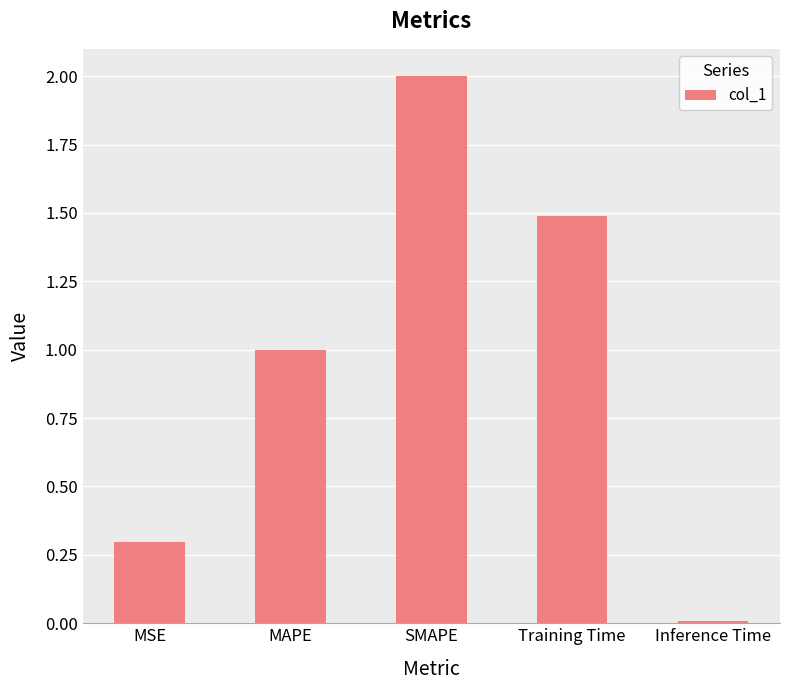

What is the difference between the values at SMAPE and MSE?

1.7